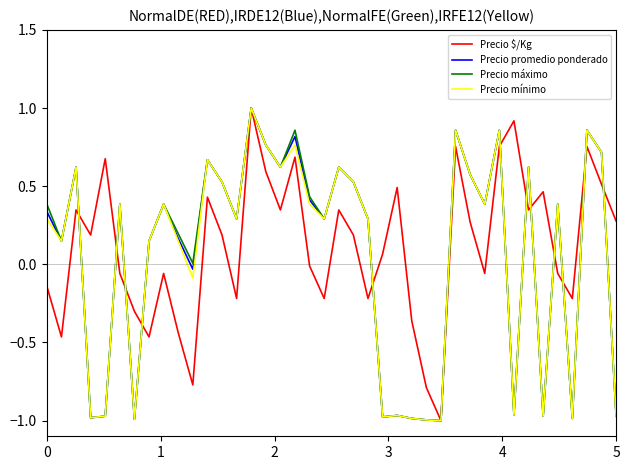

What is the maximum value for Precio mínimo?

1.0